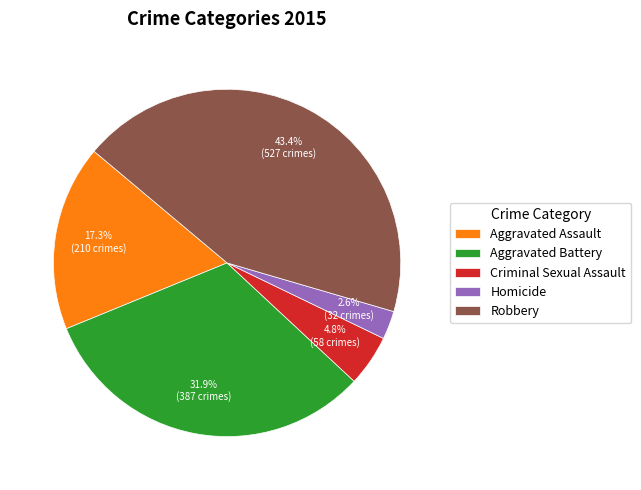

Rank the categories by value from lowest to highest.

Homicide, Criminal Sexual Assault, Aggravated Assault, Aggravated Battery, Robbery